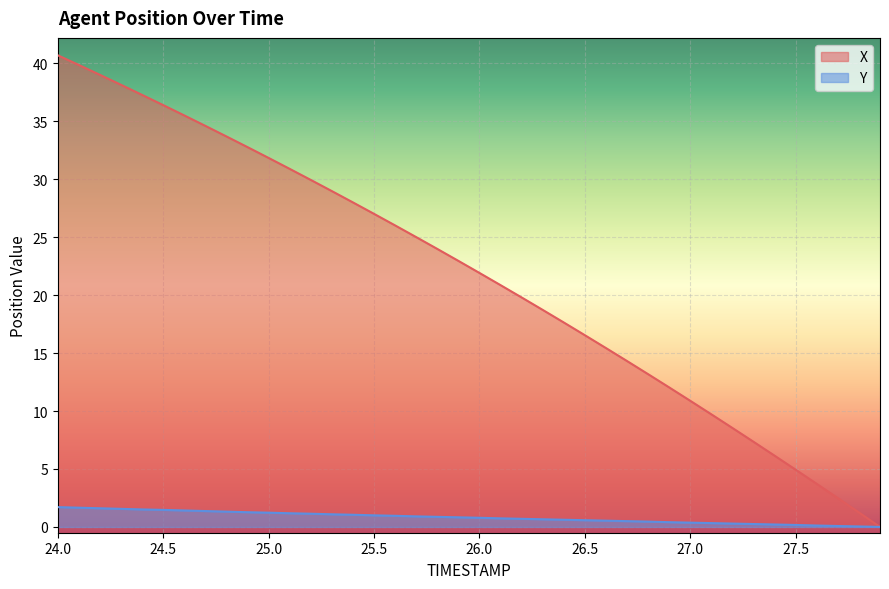

Reading left to right, transcribe all the data shown in this chart.

X: 40.7	39.9	39.0	38.2	37.3	36.4	35.5	34.6	33.7	32.8	31.8	30.9	29.9	29.0	28.0	27.0	26.0	25.0	24.0	23.0	21.9	20.9	19.8	18.7	17.6	16.5	15.4	14.3	13.2	12.0	10.9	9.7	8.5	7.3	6.1	4.9	3.7	2.5	1.2	0.0
Y: 1.7	1.7	1.6	1.6	1.5	1.5	1.4	1.4	1.3	1.3	1.2	1.2	1.1	1.1	1.1	1.0	1.0	0.9	0.9	0.8	0.8	0.7	0.7	0.7	0.6	0.6	0.5	0.5	0.5	0.4	0.4	0.3	0.3	0.2	0.2	0.2	0.1	0.1	0.0	0.0